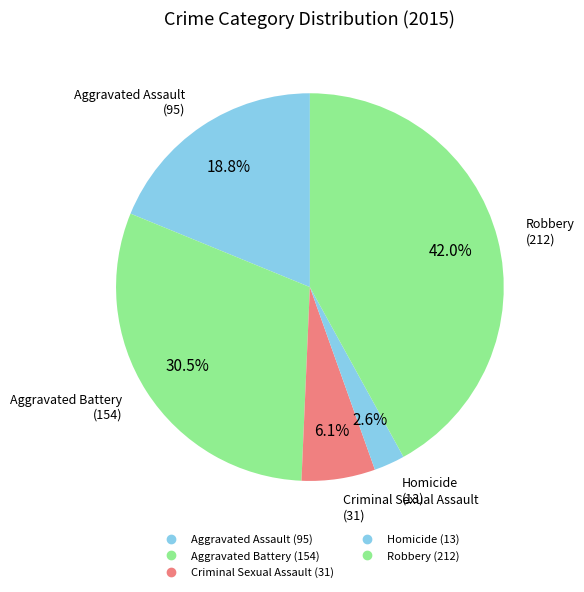

Is there any slice that represents more than half of the pie?

No